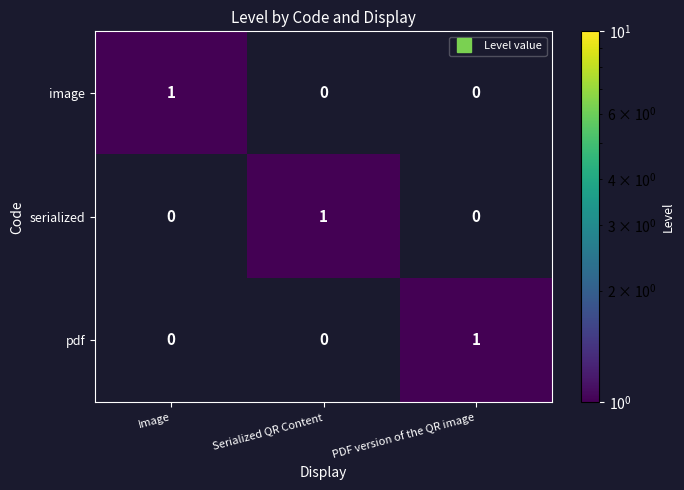

At how many categories does at least one series exceed 0?

3